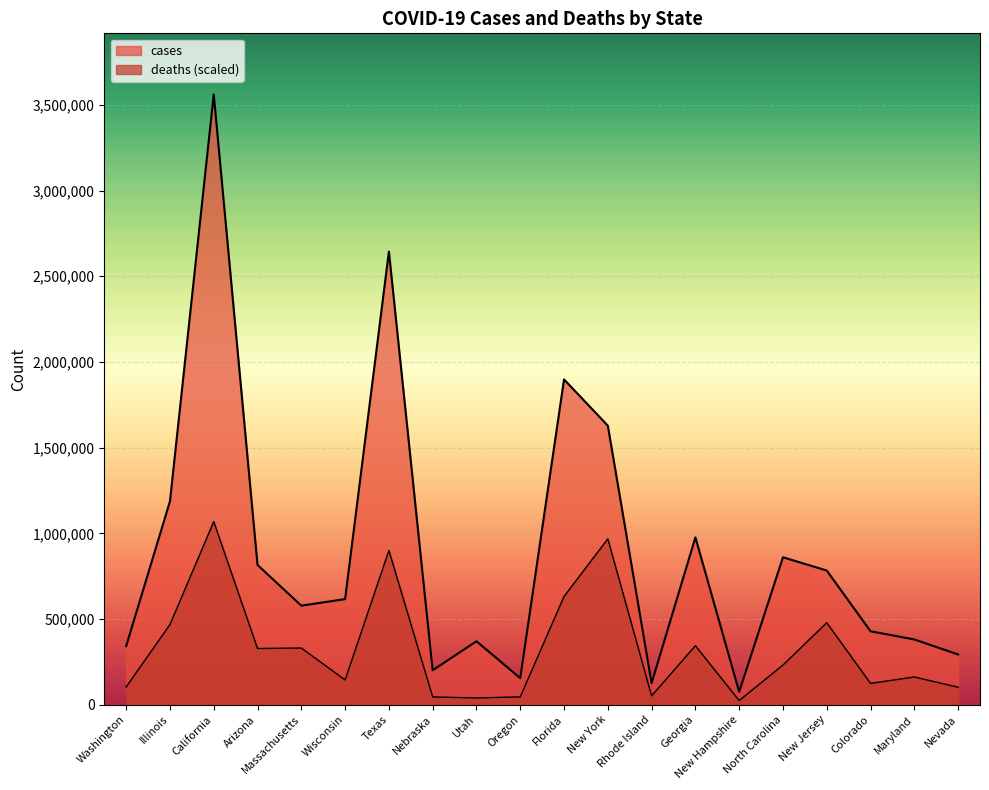

At how many categories does at least one series exceed 1024916?

5